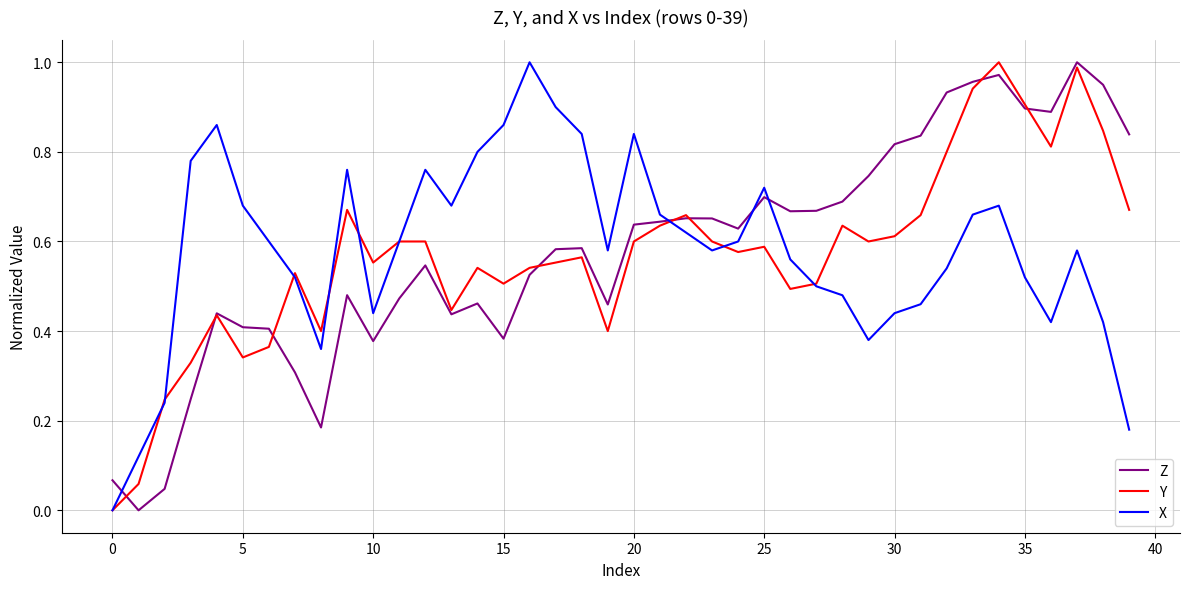

True or false: Z and X cross at least once.

True